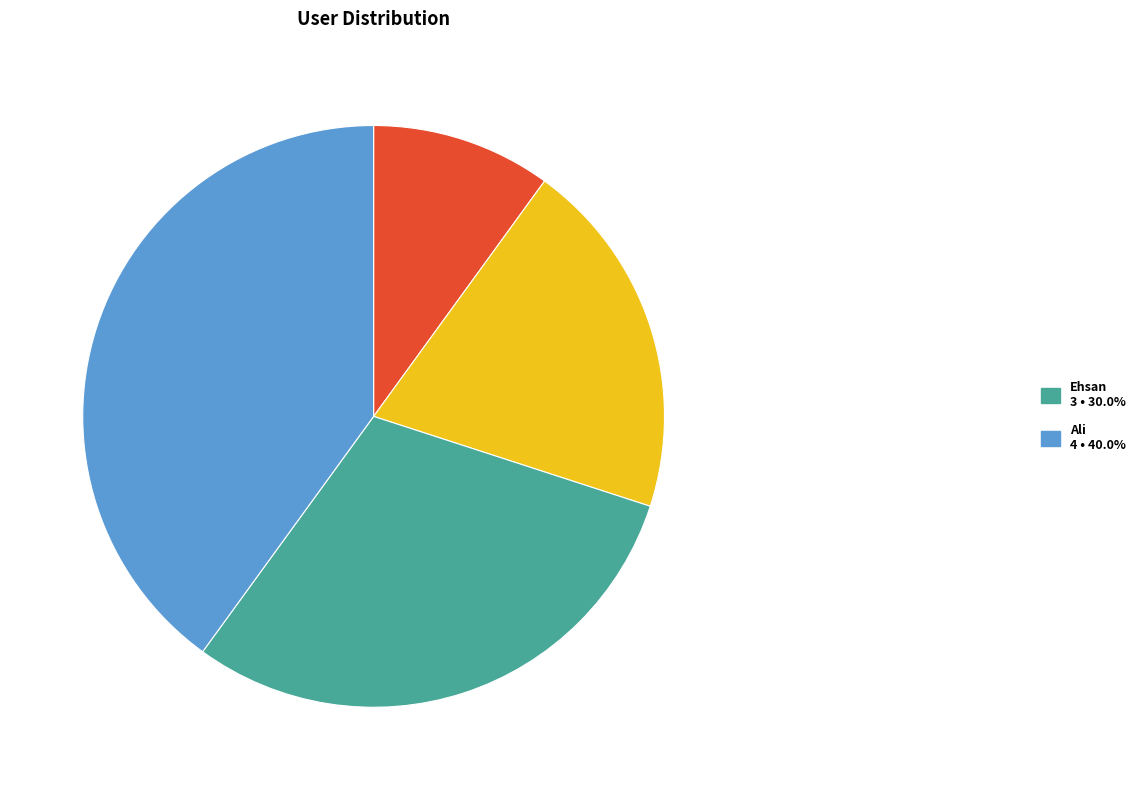

Is there a majority slice in this chart?

No